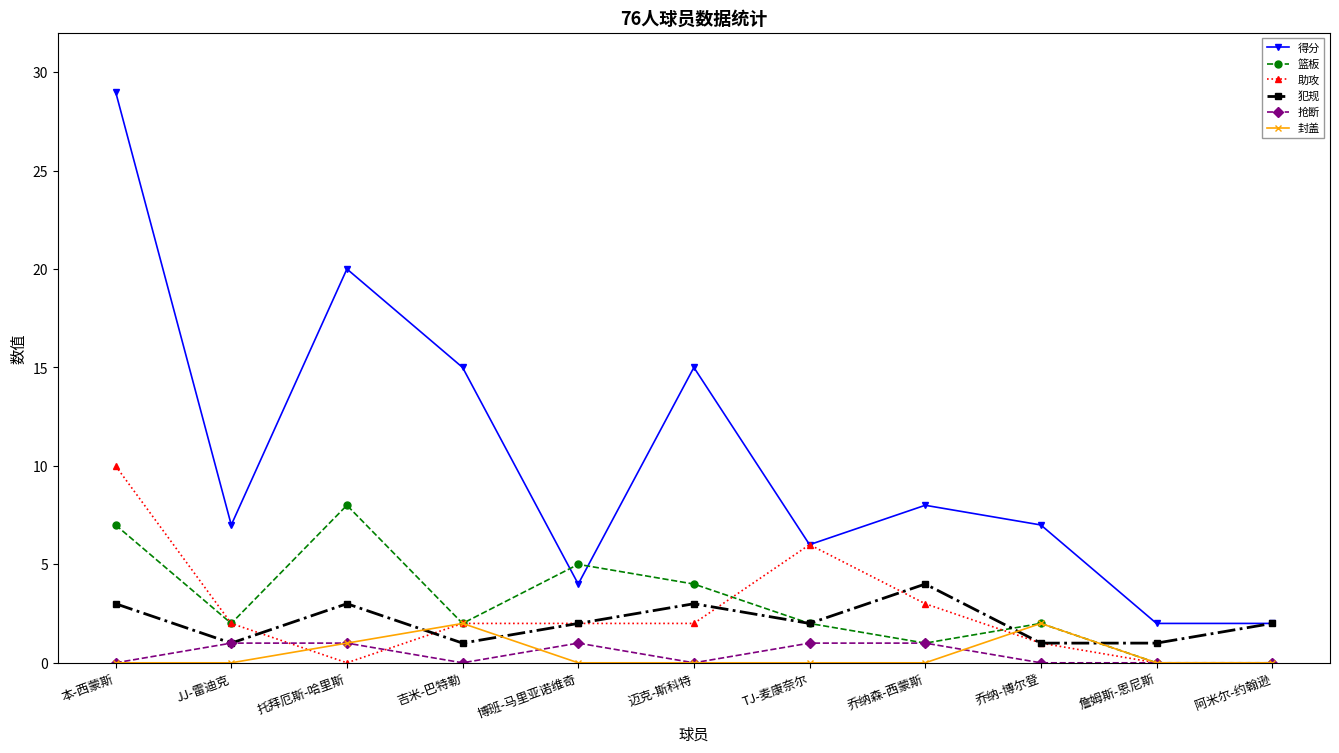

Where do 犯规 and 封盖 first cross each other?

托拜厄斯-哈里斯 and 吉米-巴特勒